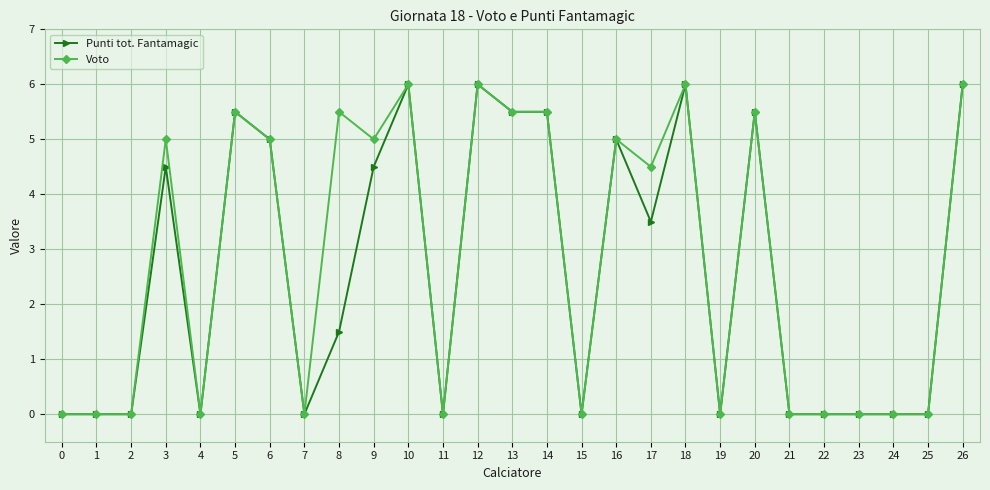

Is it true that Punti tot. Fantamagic equals 3.5 at 17?

True